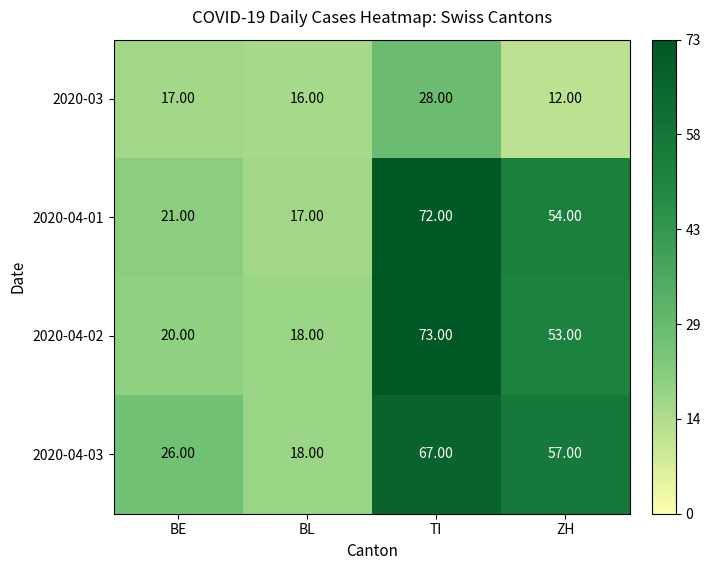

What is the difference between the second highest and second lowest values in the 2020-04-03 series?

31